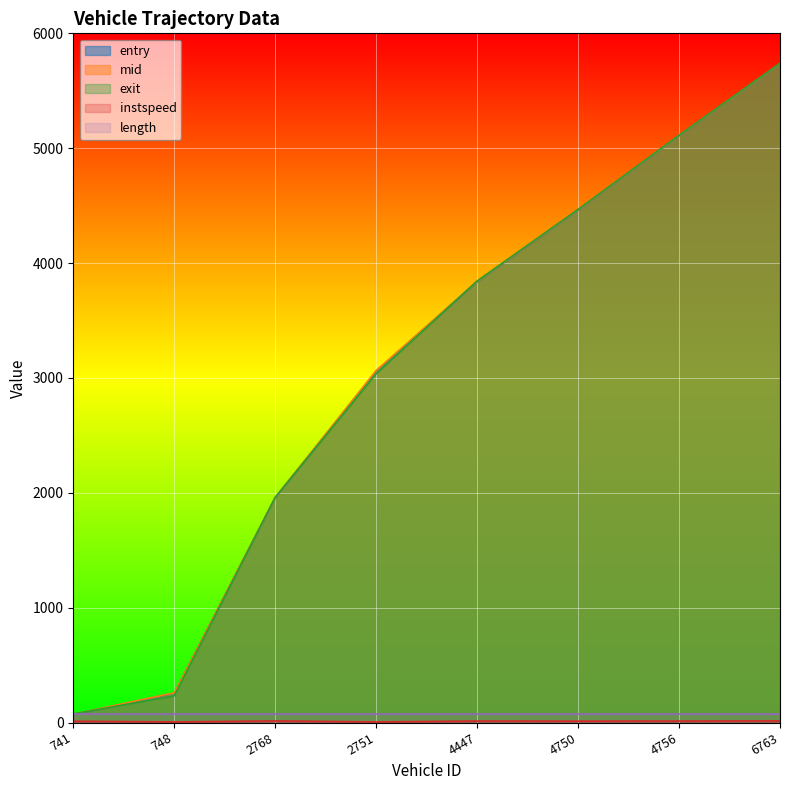

Which label corresponds to the smallest value in the chart?

748